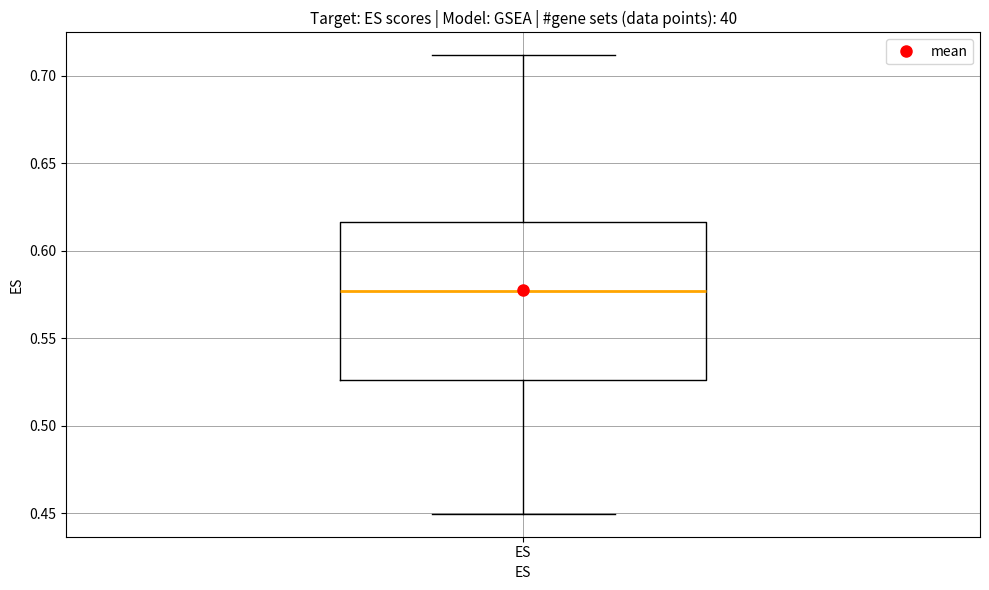

Transcribe this box plot: give where the median line is, the range the box spans, and where the two whiskers end, as read against the y-axis. The values are not printed on the chart, so give them approximately, as read against the axis.

median 0.575, box 0.525 to 0.615, whiskers 0.450 to 0.710